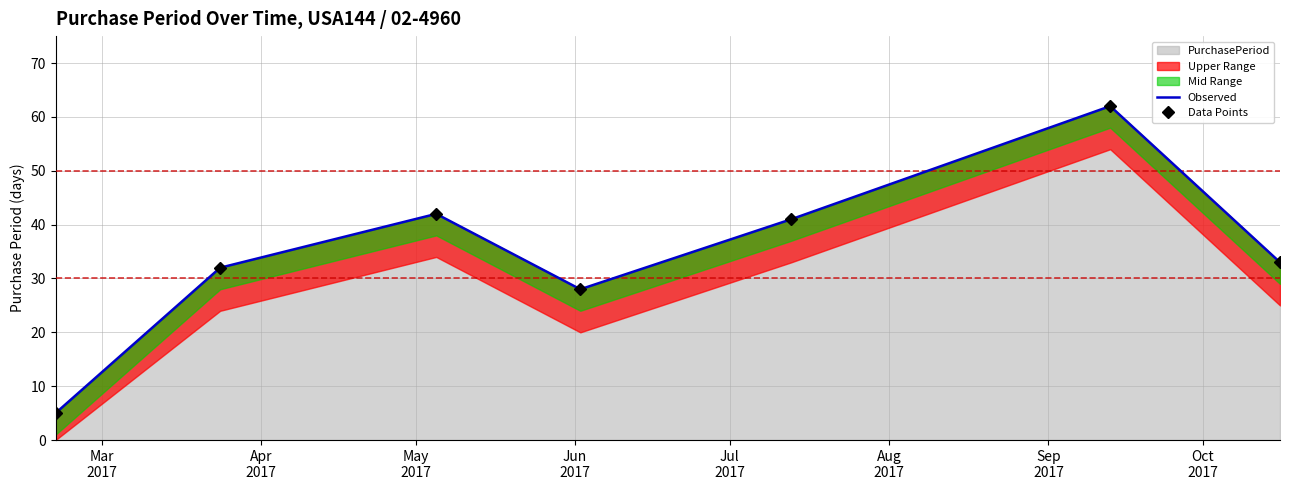

True or false: Data Points and Observed cross at least once.

False